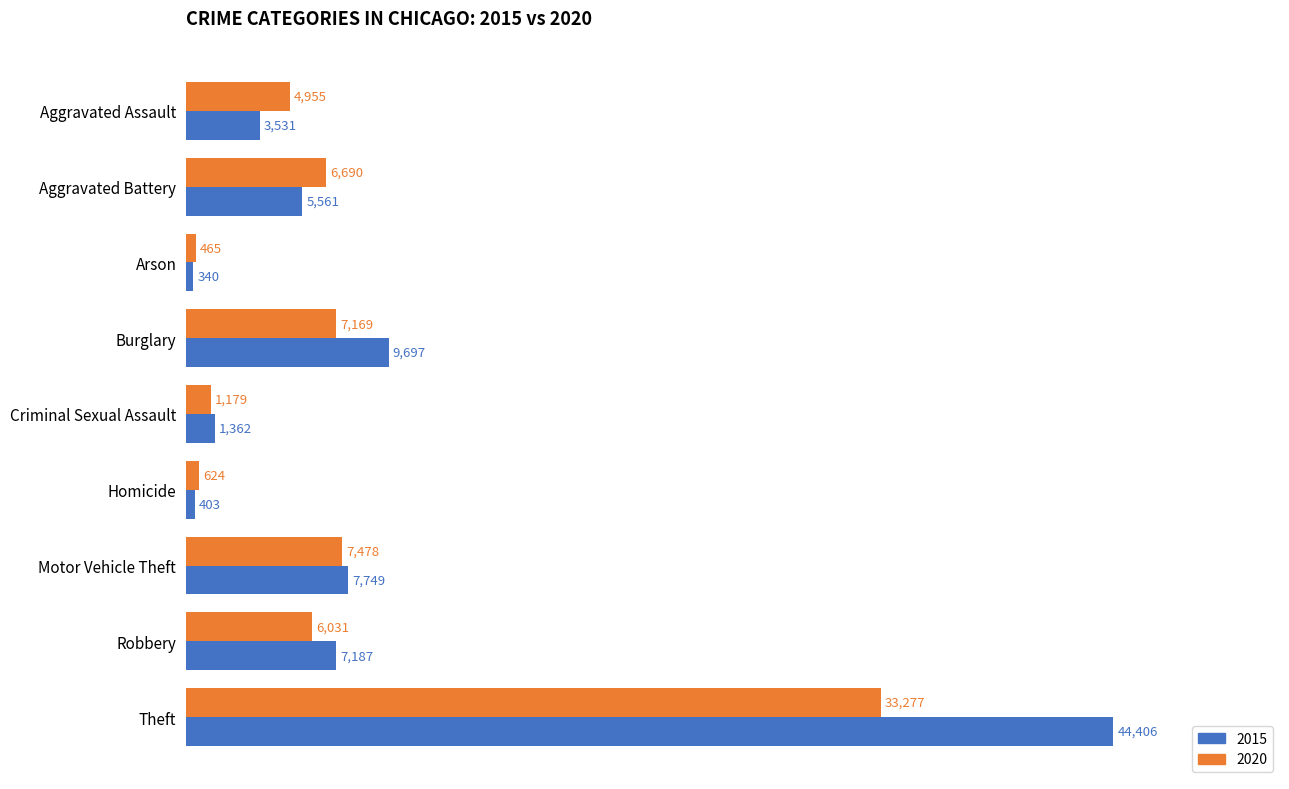

Rank the series by their average value, from lowest to highest.

2020, 2015